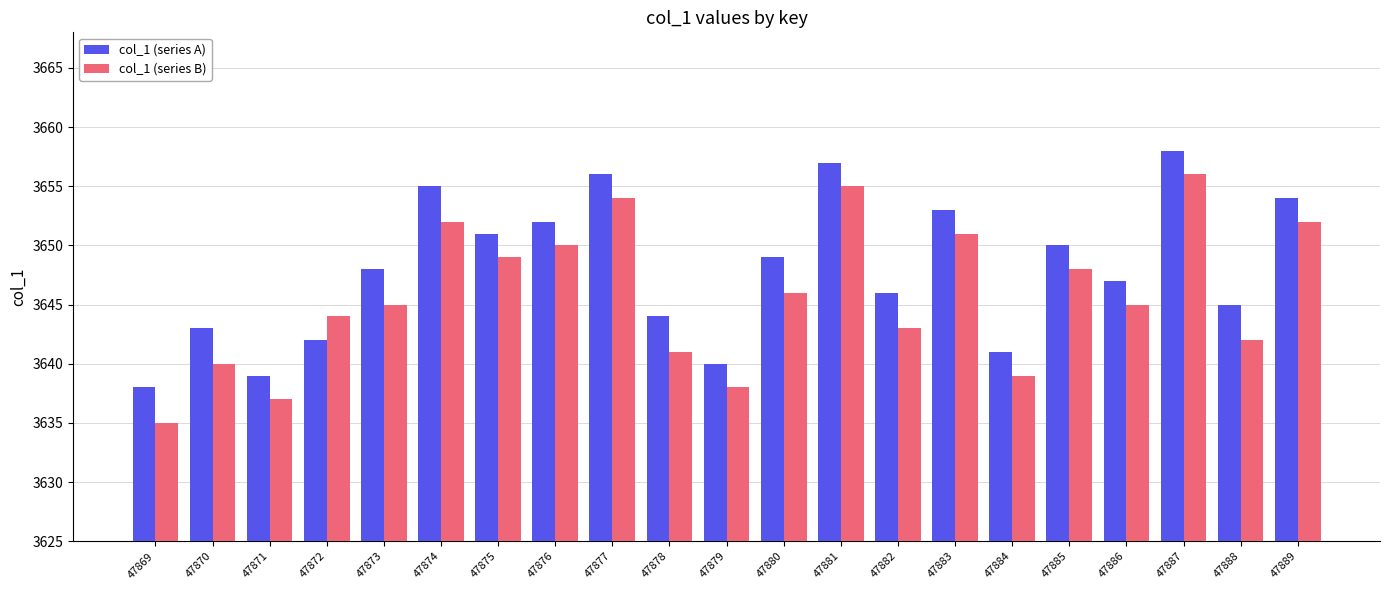

What is the difference between the maximum and minimum values in the col_1 (series B) series?

21